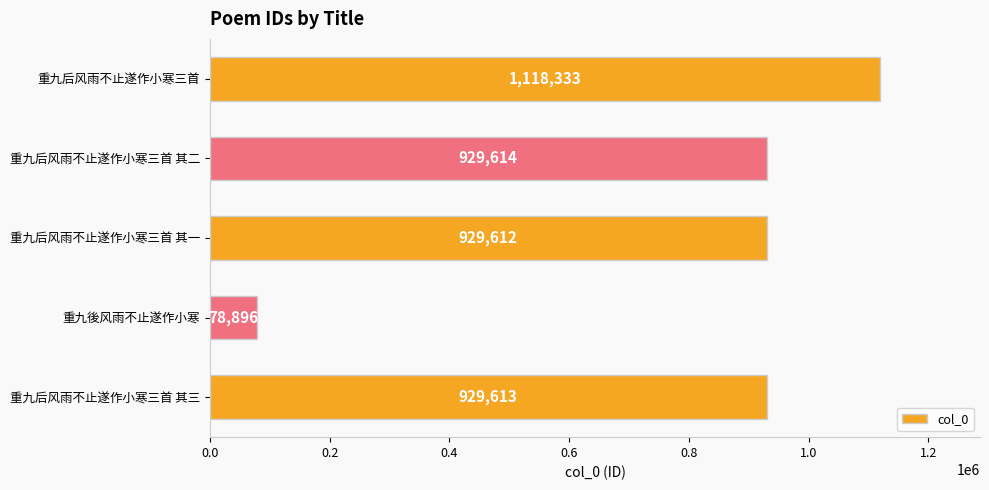

Rank the categories by value from highest to lowest.

重九后风雨不止遂作小寒三首, 重九后风雨不止遂作小寒三首 其二, 重九后风雨不止遂作小寒三首 其三, 重九后风雨不止遂作小寒三首 其一, 重九後风雨不止遂作小寒